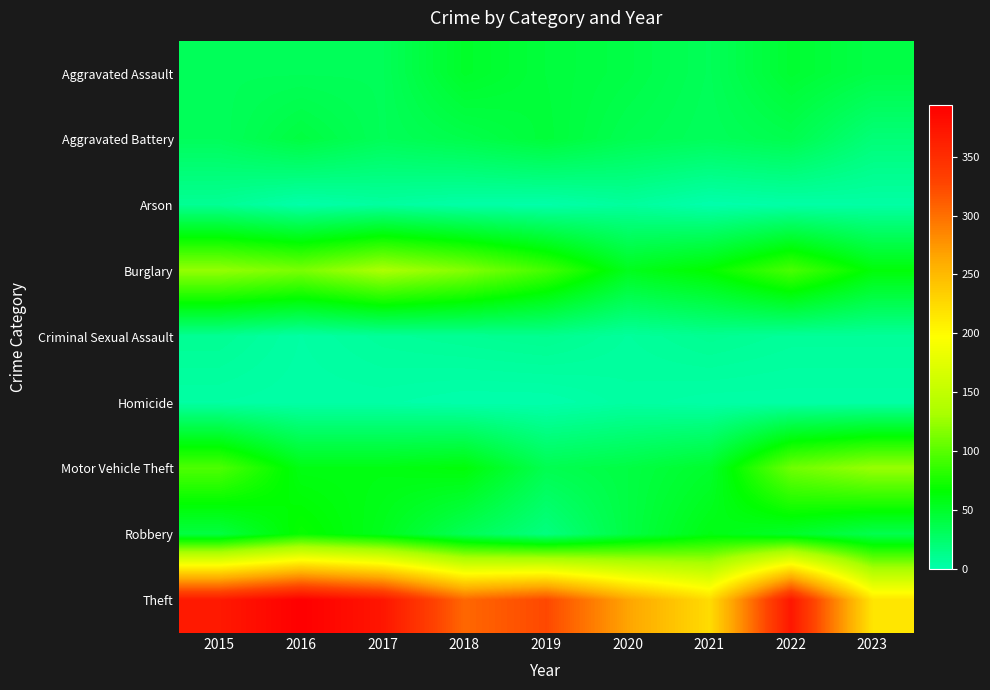

Which has a higher value, 2023 or 2020?

2023